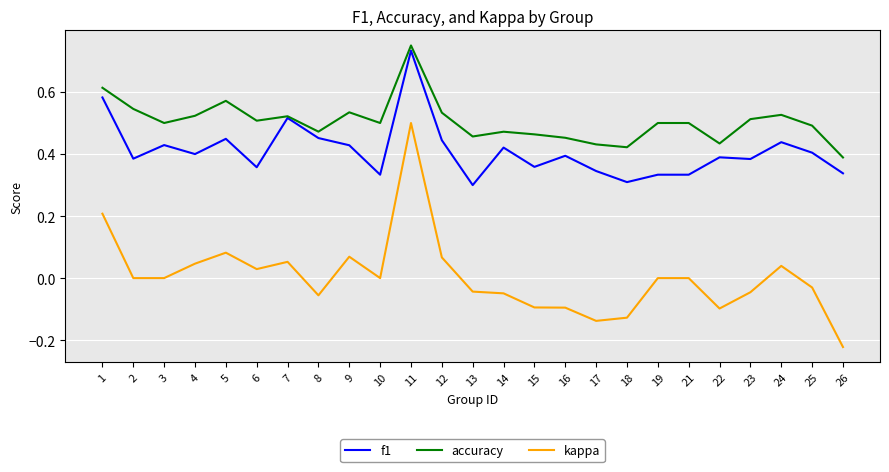

Which label corresponds to the largest value in the chart?

11